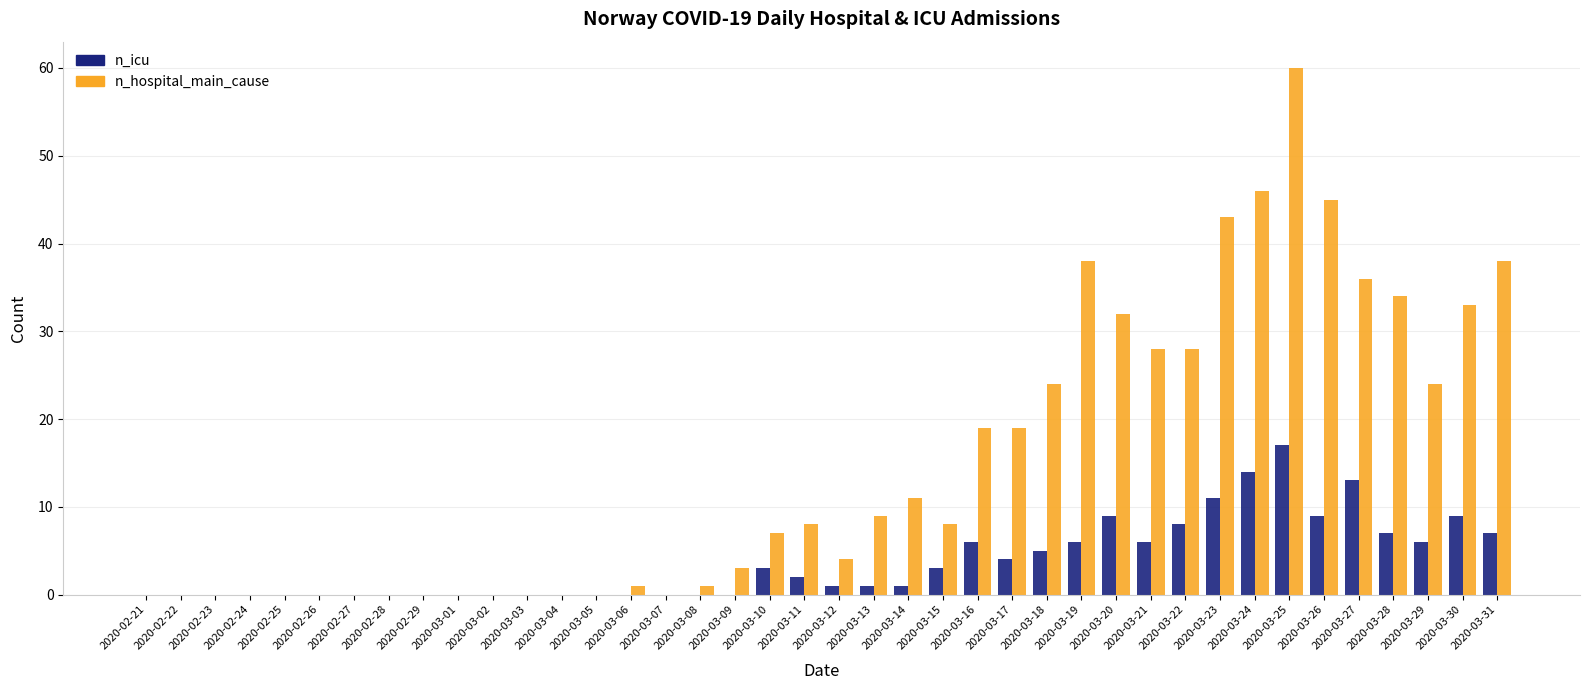

How many distinct data groups are displayed?

2